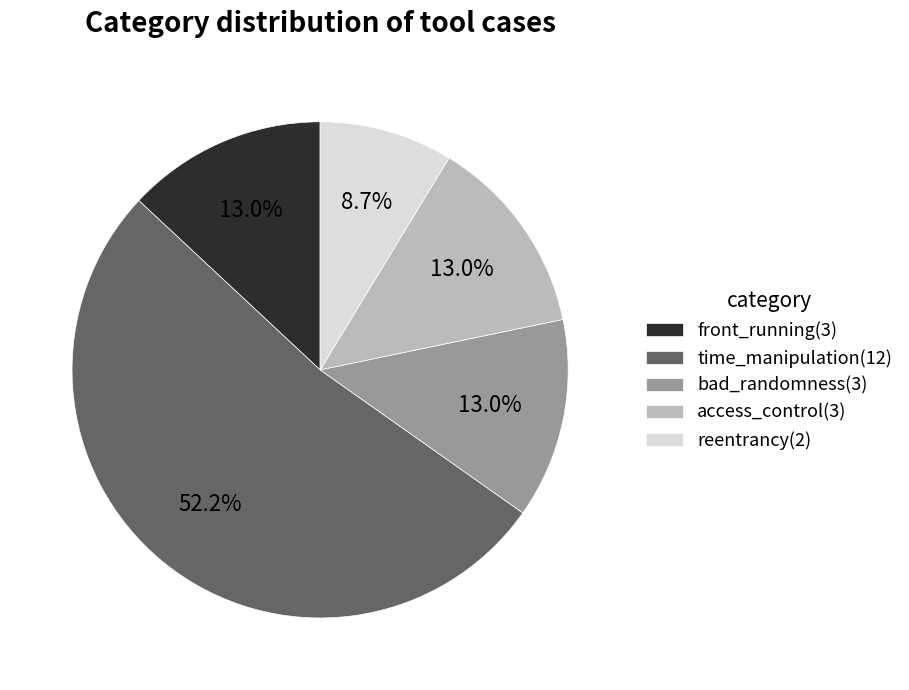

Is there a majority slice in this chart?

Yes